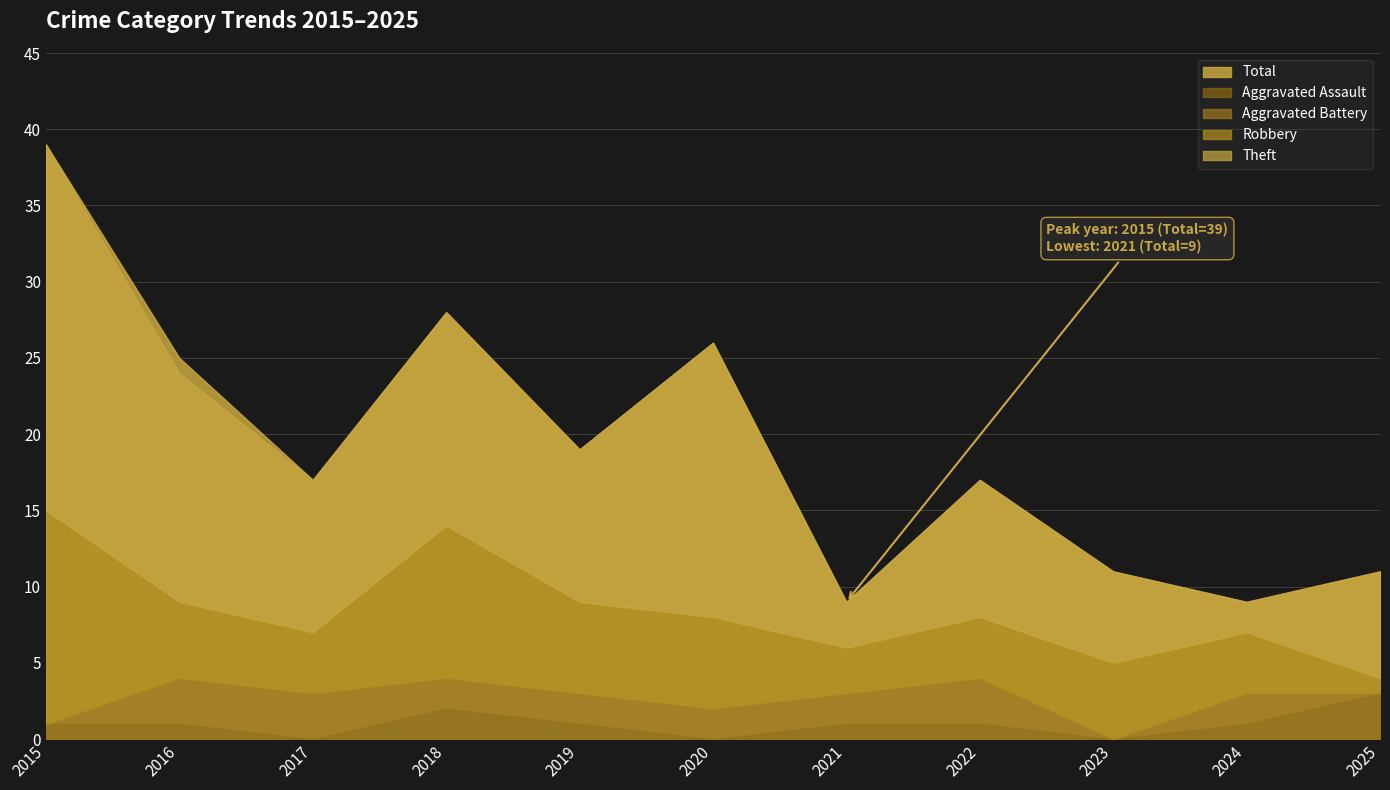

Reading left to right, list all the values displayed in this chart.

Aggravated Assault: 2015=1	2016=1	2017=0	2018=2	2019=1	2020=0	2021=1	2022=1	2023=0	2024=1	2025=3
Aggravated Battery: 2015=0	2016=3	2017=3	2018=2	2019=2	2020=2	2021=2	2022=3	2023=0	2024=2	2025=0
Robbery: 2015=14	2016=5	2017=4	2018=10	2019=6	2020=6	2021=3	2022=4	2023=5	2024=4	2025=1
Theft: 2015=24	2016=15	2017=10	2018=14	2019=10	2020=18	2021=3	2022=9	2023=6	2024=2	2025=7
Total: 2015=39	2016=25	2017=17	2018=28	2019=19	2020=26	2021=9	2022=17	2023=11	2024=9	2025=11